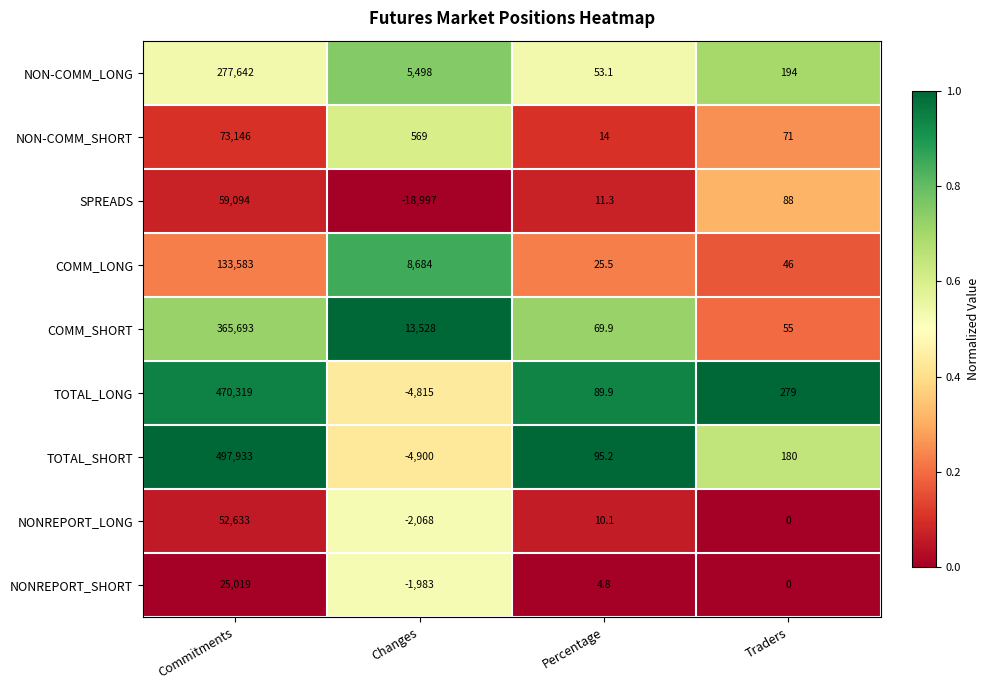

List the labels in order of NONREPORT_LONG value, smallest first.

Changes, Traders, Percentage, Commitments